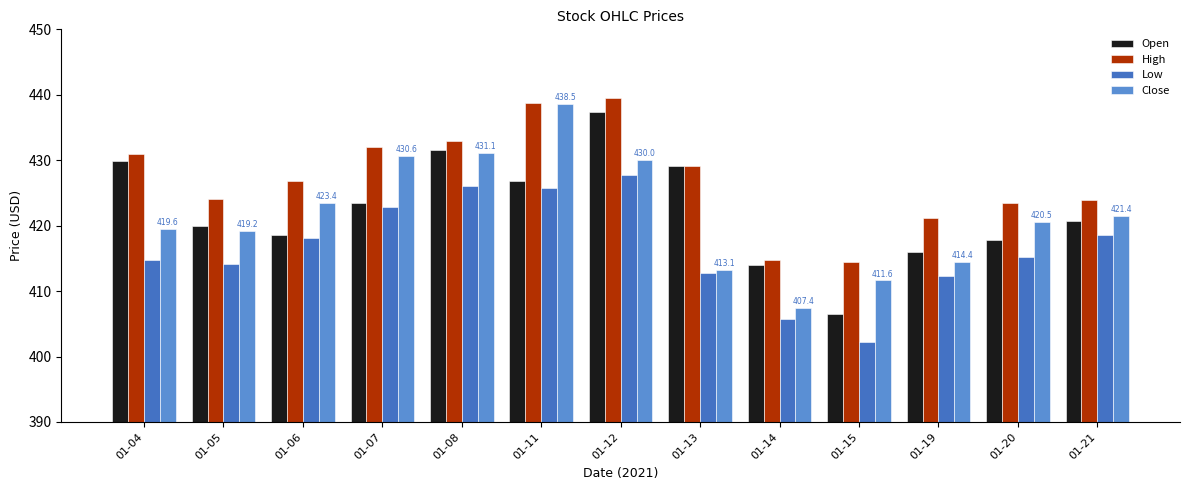

What is the value of the Low bar at the 5th from the left?

426.1